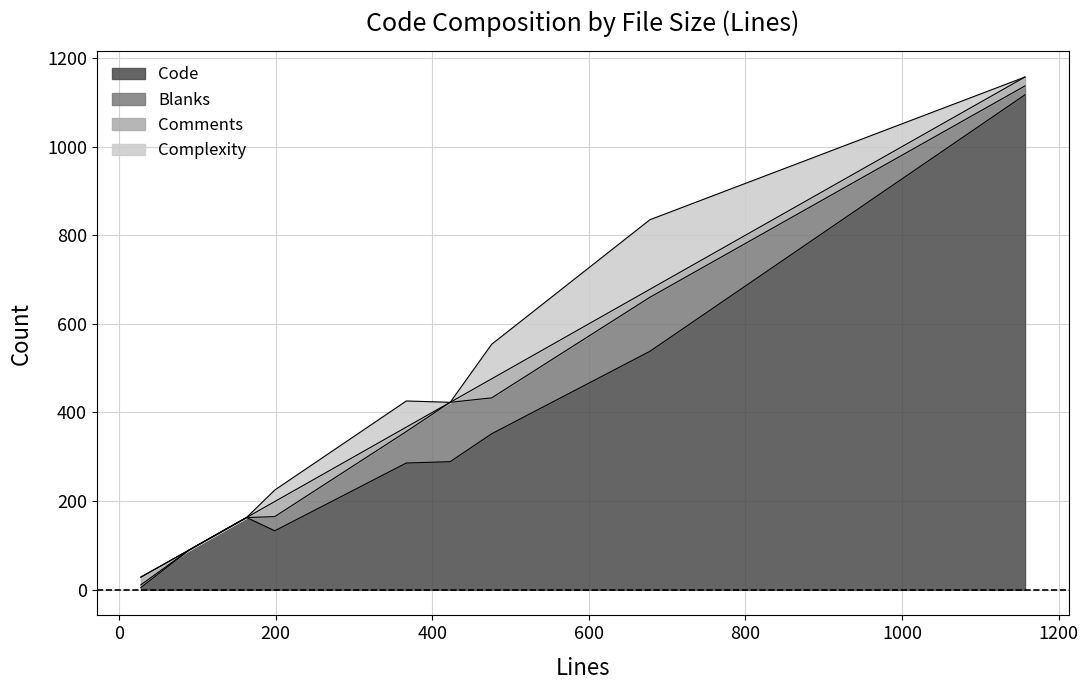

What is the spread (max minus min) of values at 423?

289